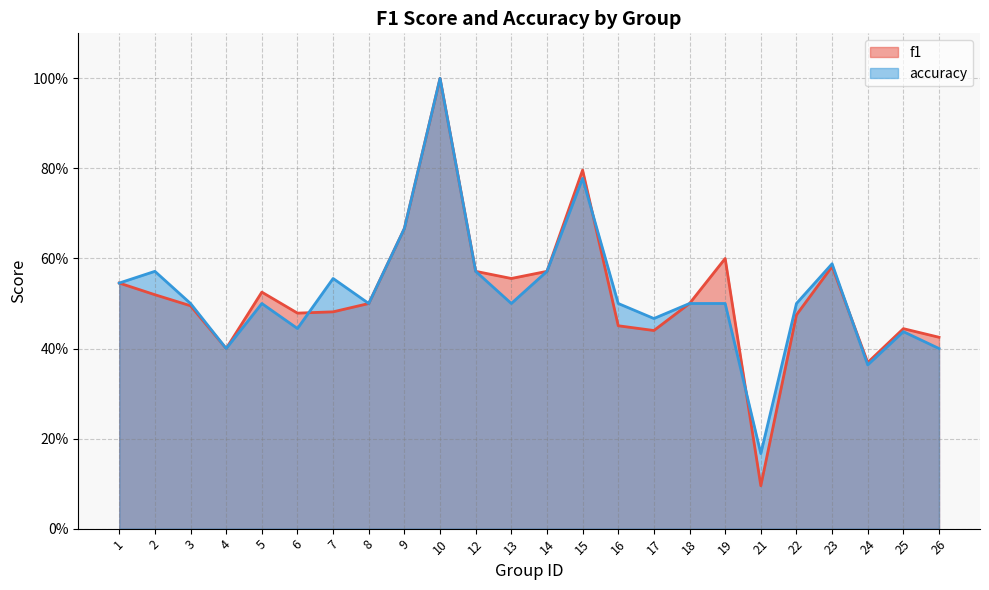

List the series in order of their peak value, highest first.

f1, accuracy